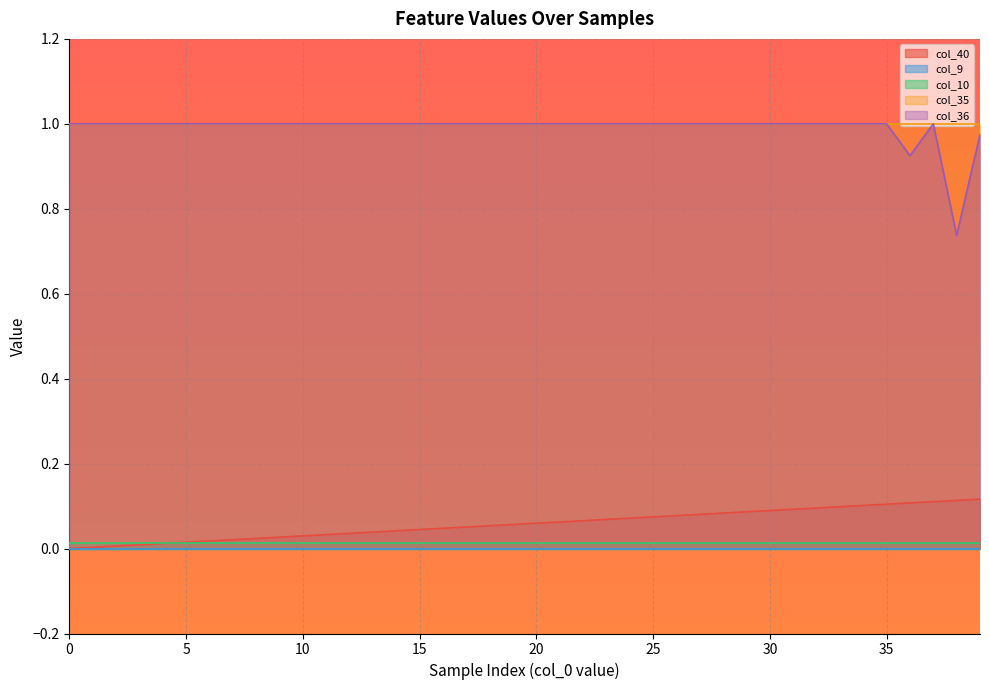

What is the total value across all series at 7?

2.0